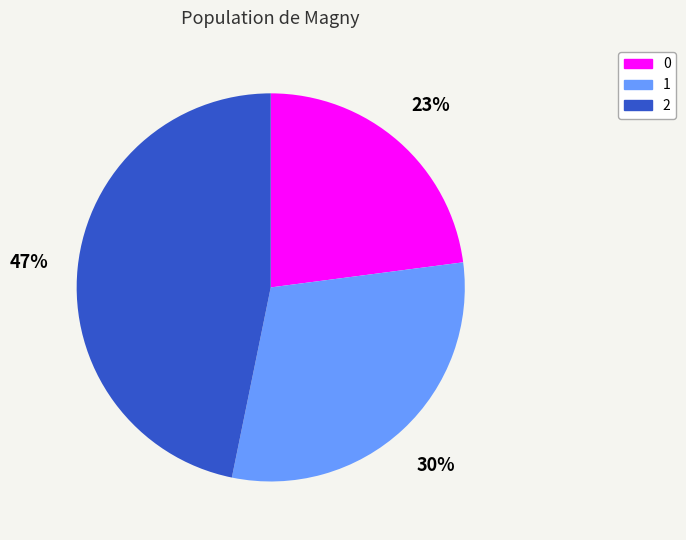

Rank the categories by value from lowest to highest.

0, 1, 2